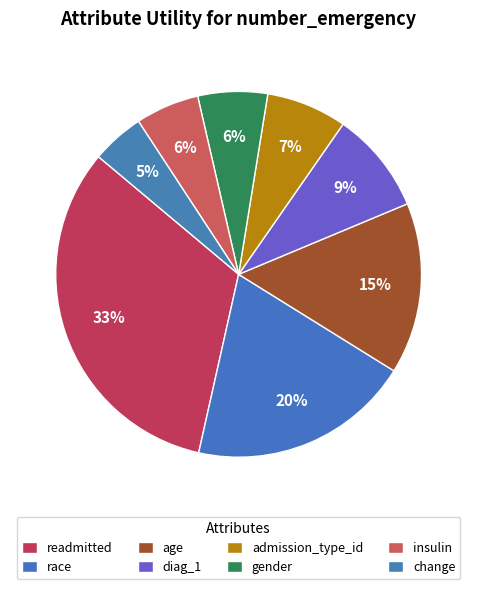

Rank the categories by value from lowest to highest.

change, insulin, gender, admission_type_id, diag_1, age, race, readmitted